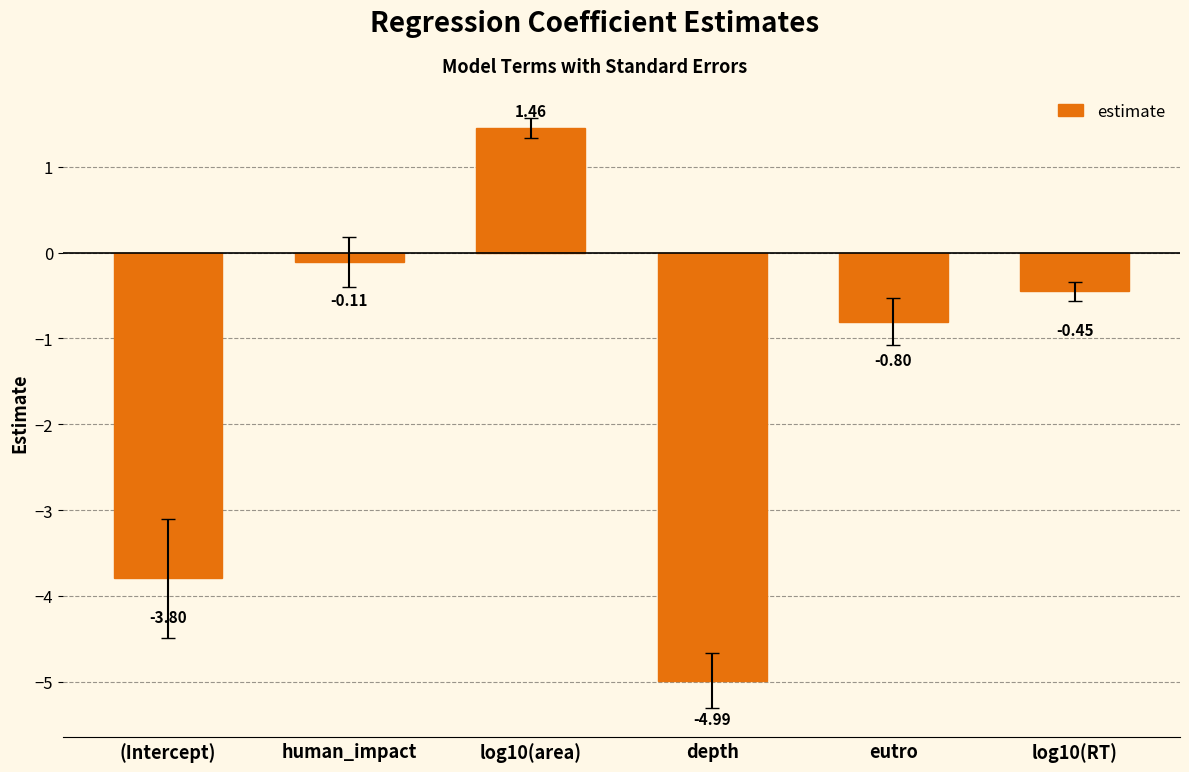

How many negative values are there?

5